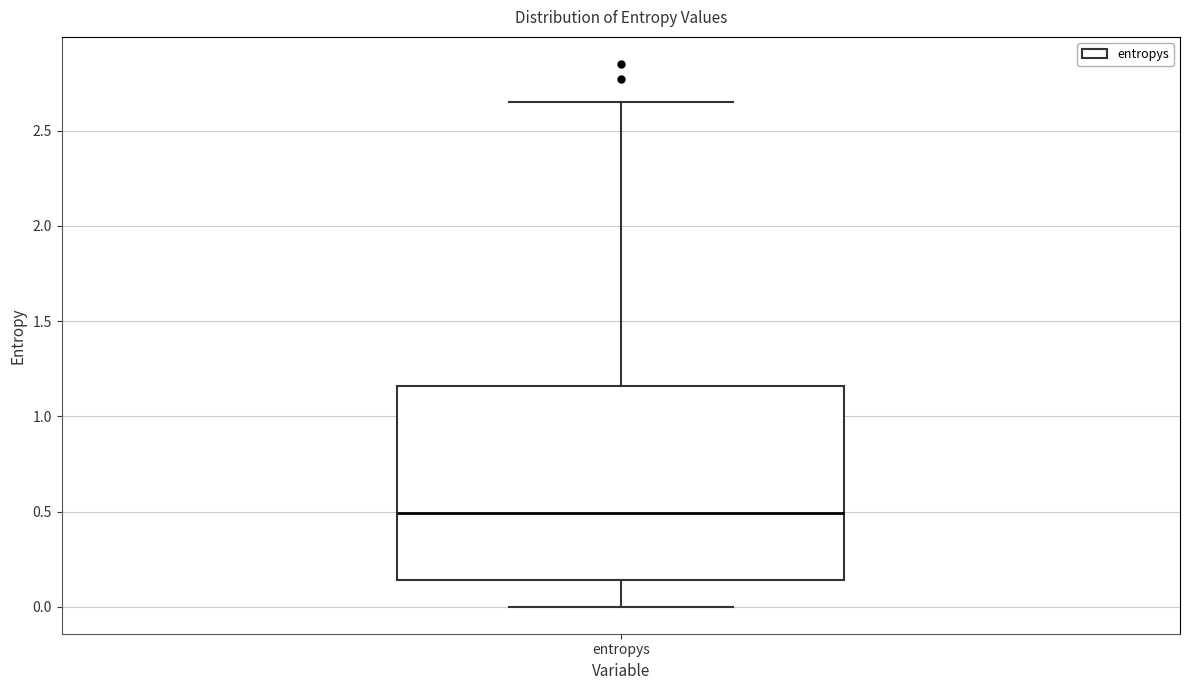

Where is the lower edge of the box for entropys on the y-axis? The values are not printed on the chart, so give them approximately, as read against the axis.

0.15